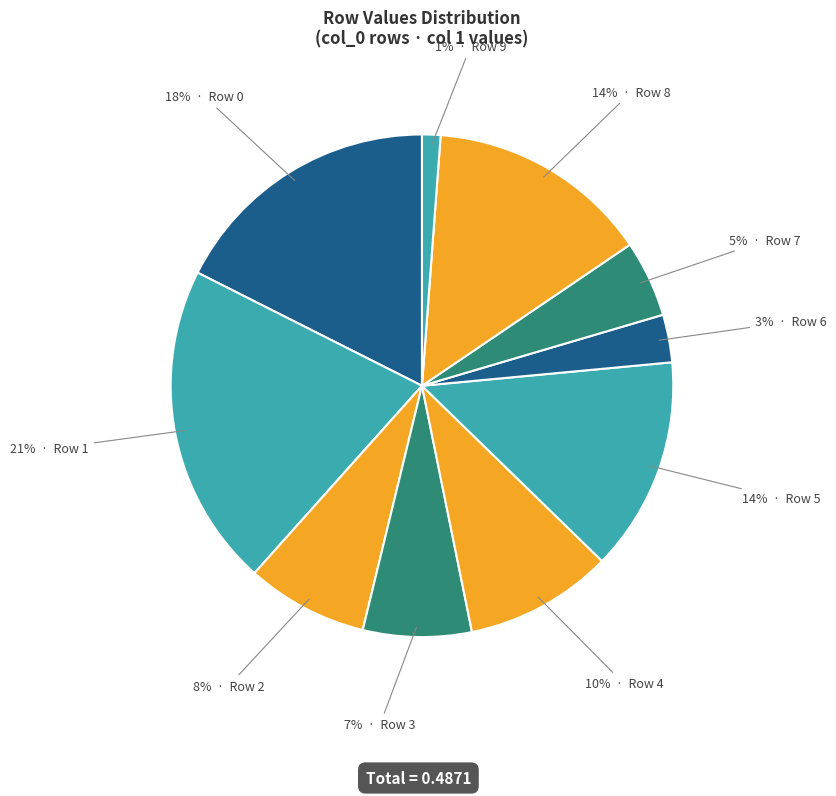

Count the number of slices in the pie.

10